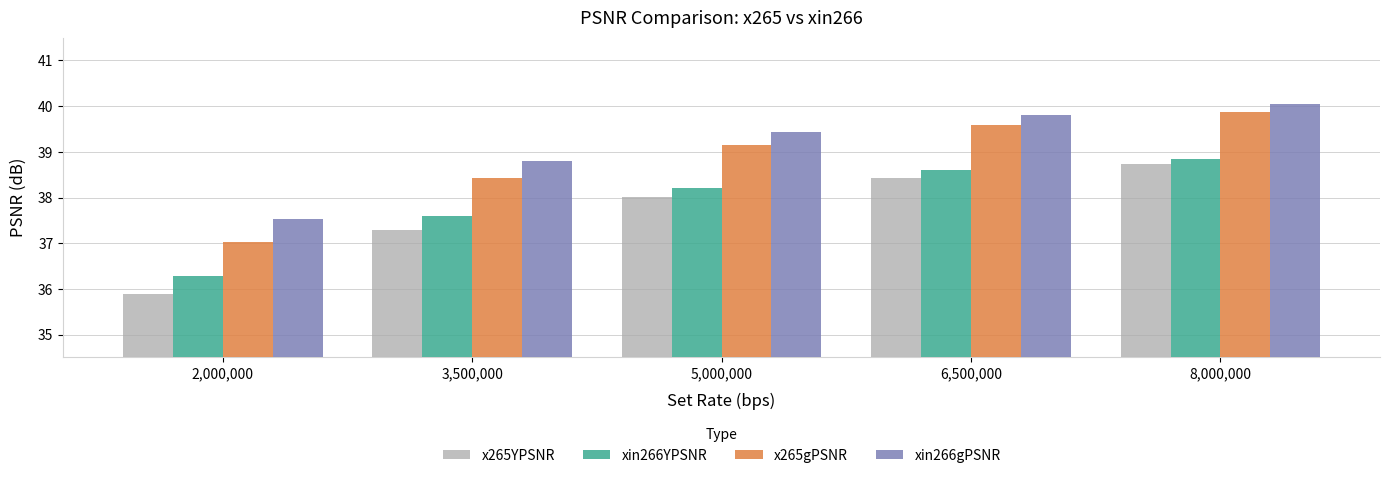

Rank the series by their average value, from highest to lowest.

xin266gPSNR, x265gPSNR, xin266YPSNR, x265YPSNR